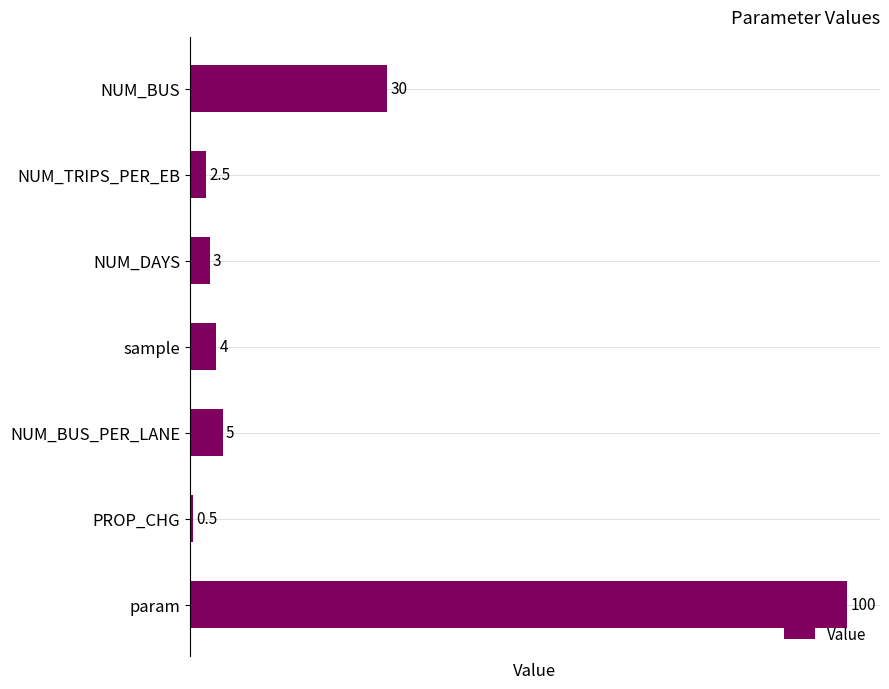

List the labels in order of value, largest first.

param, NUM_BUS, NUM_BUS_PER_LANE, sample, NUM_DAYS, NUM_TRIPS_PER_EB, PROP_CHG